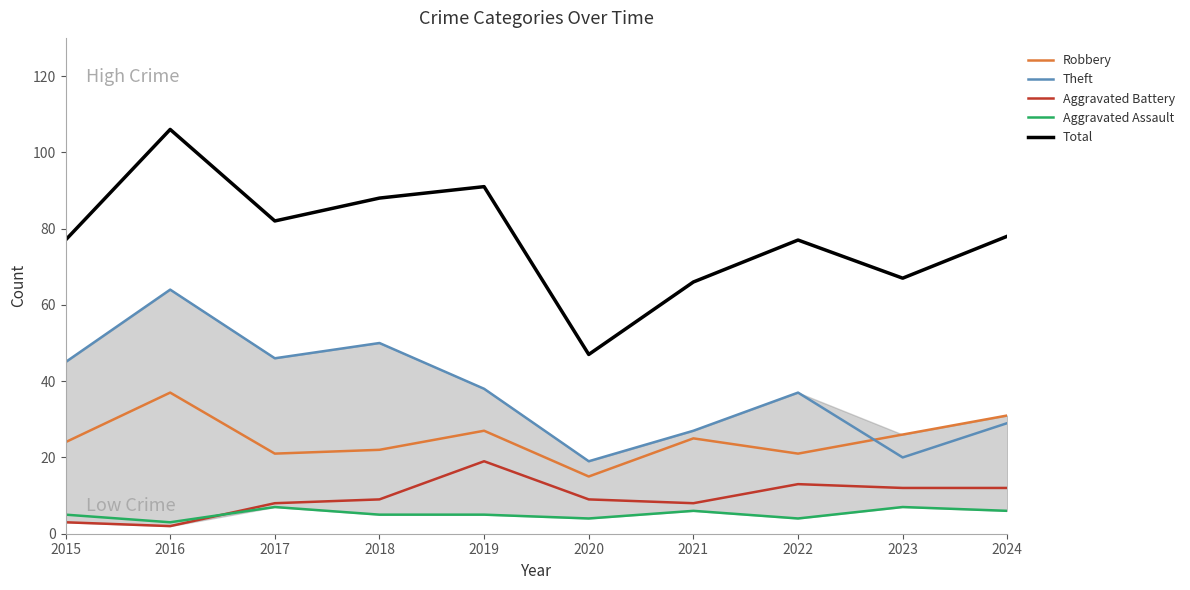

True or false: Aggravated Assault and Aggravated Battery cross at least once.

True